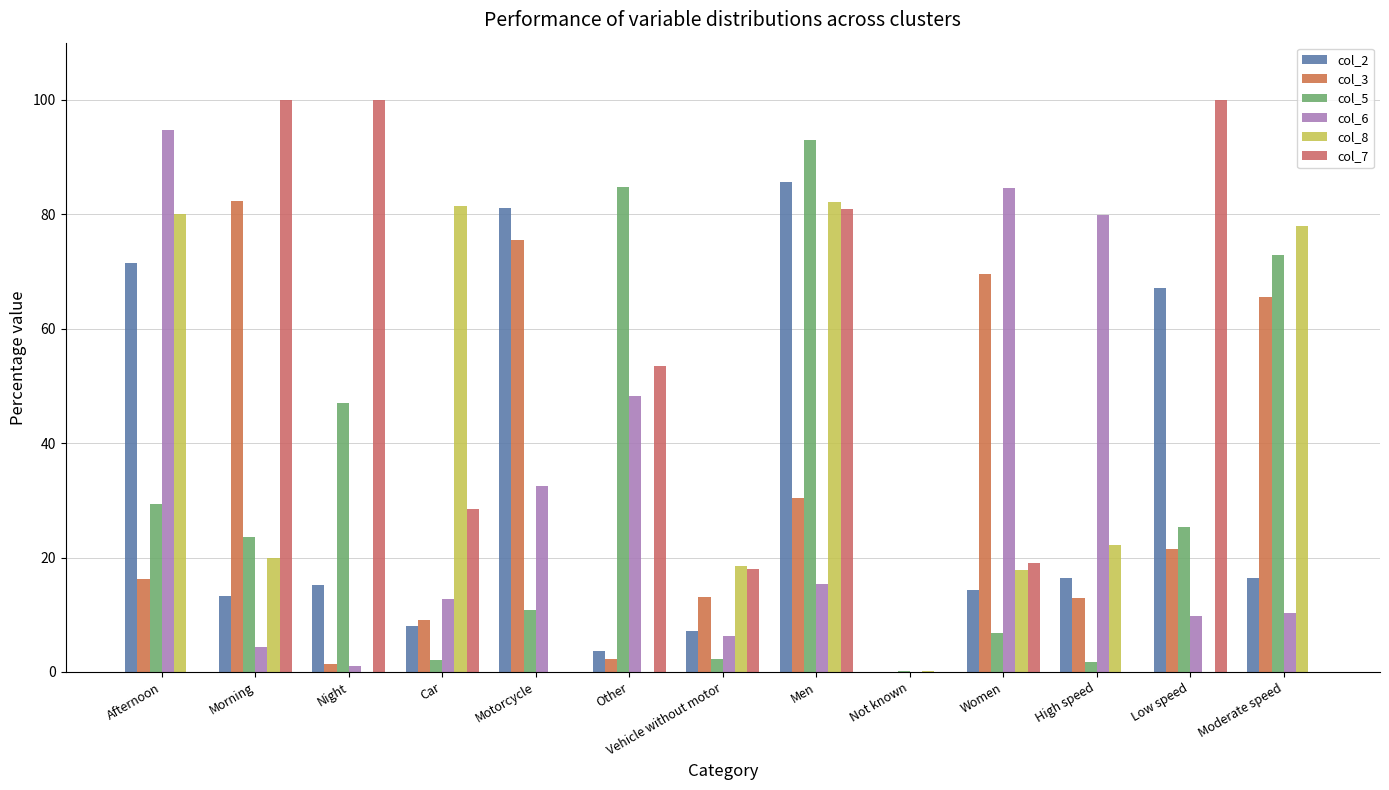

The col_6 series shows 1.7 at Night. True or false?

False